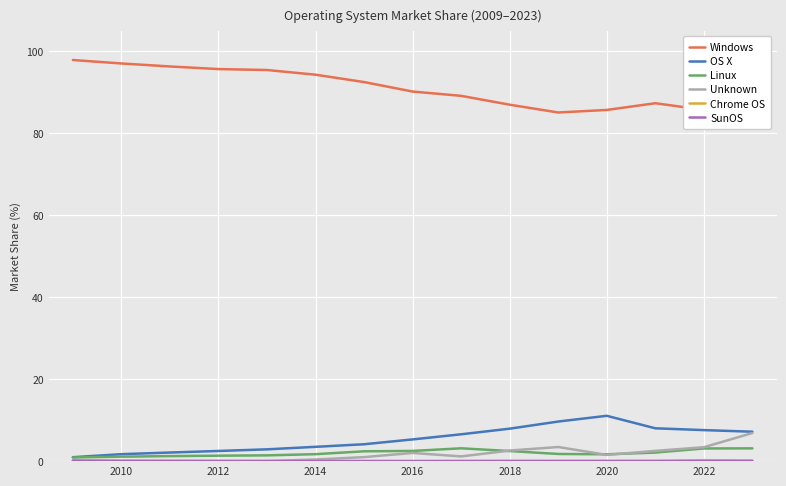

How many lines are shown in the chart?

6